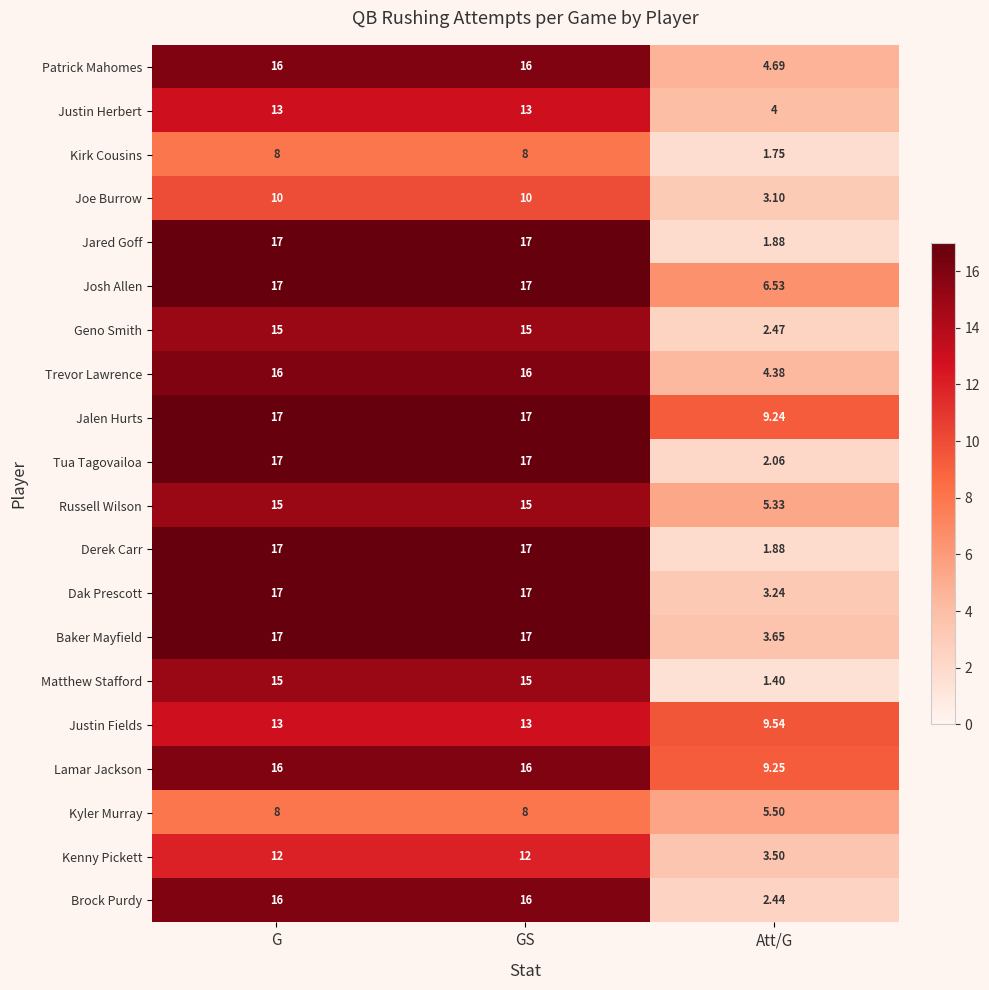

What is the difference between the highest and lowest values at G?

9.0